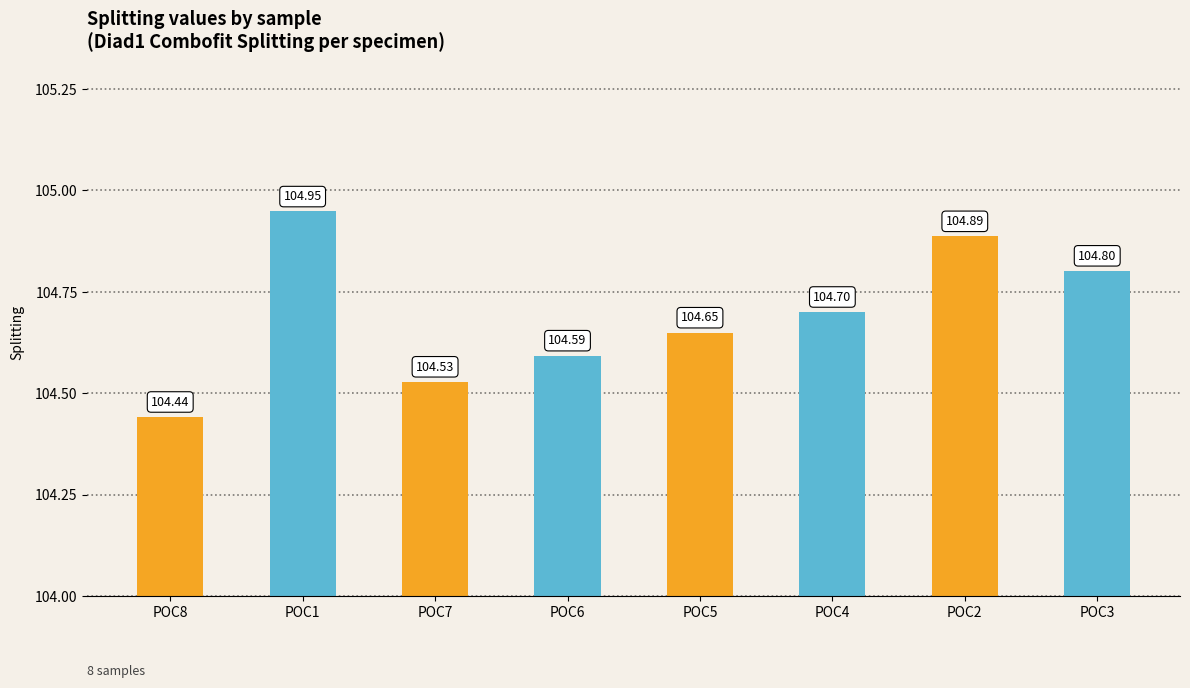

Is it true that the value at POC3 is 104.8?

True